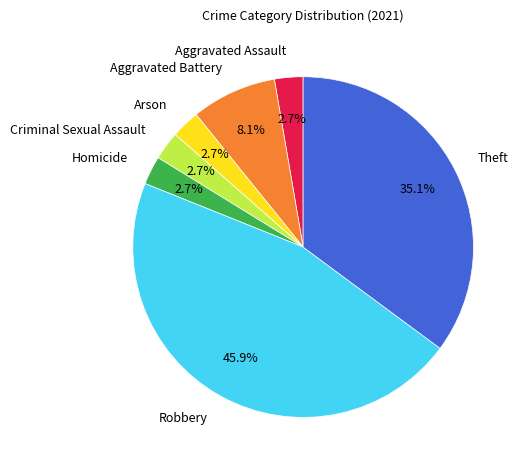

Approximately how many times larger is the value at Aggravated Battery compared to Aggravated Assault?

3.0